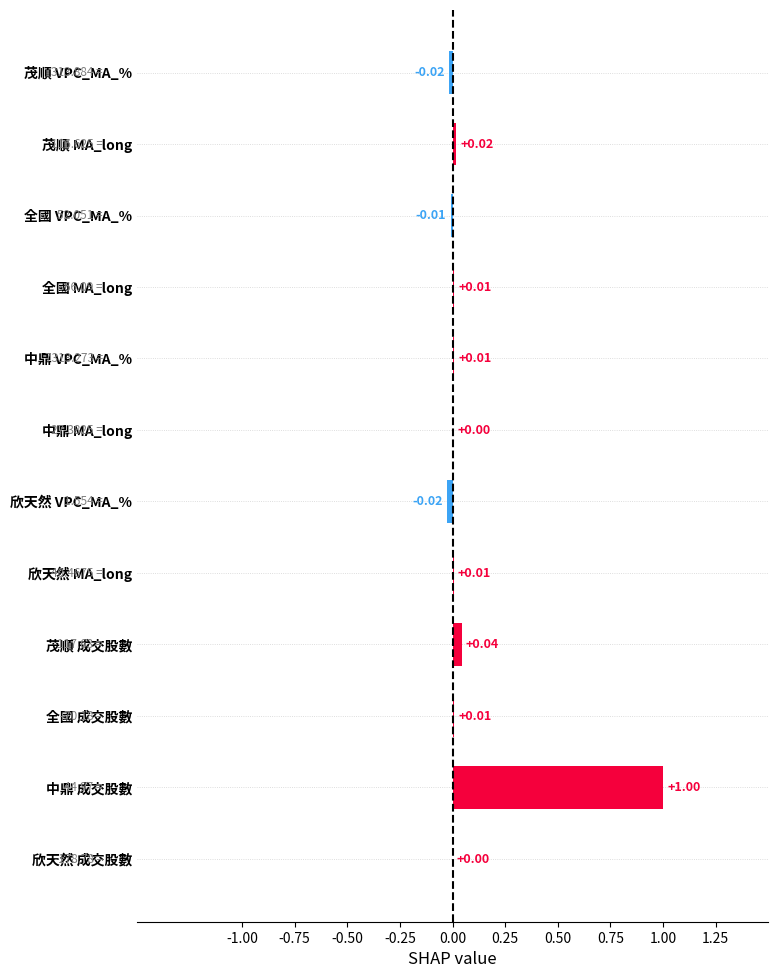

How many data points are above 0?

9